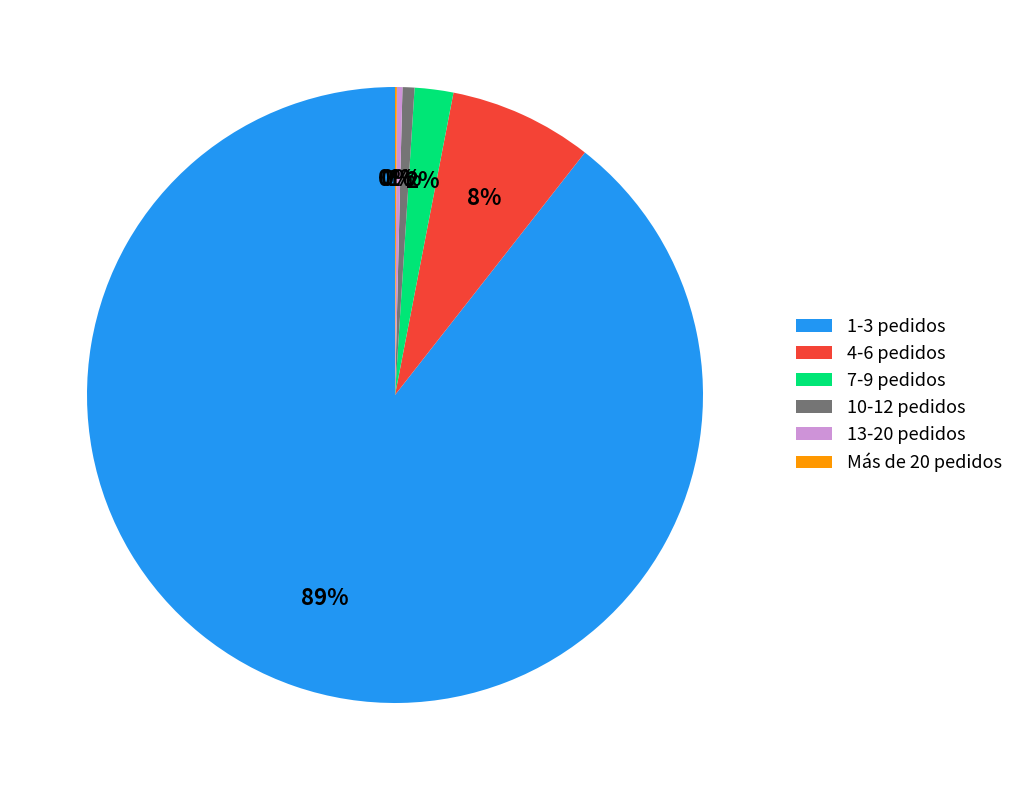

To the nearest percent, what is the average slice percentage?

17%